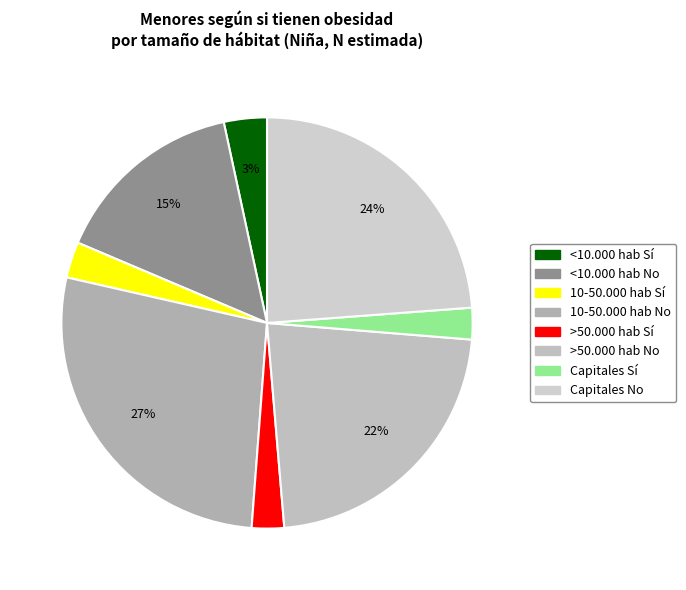

How many segments does this pie chart have?

8